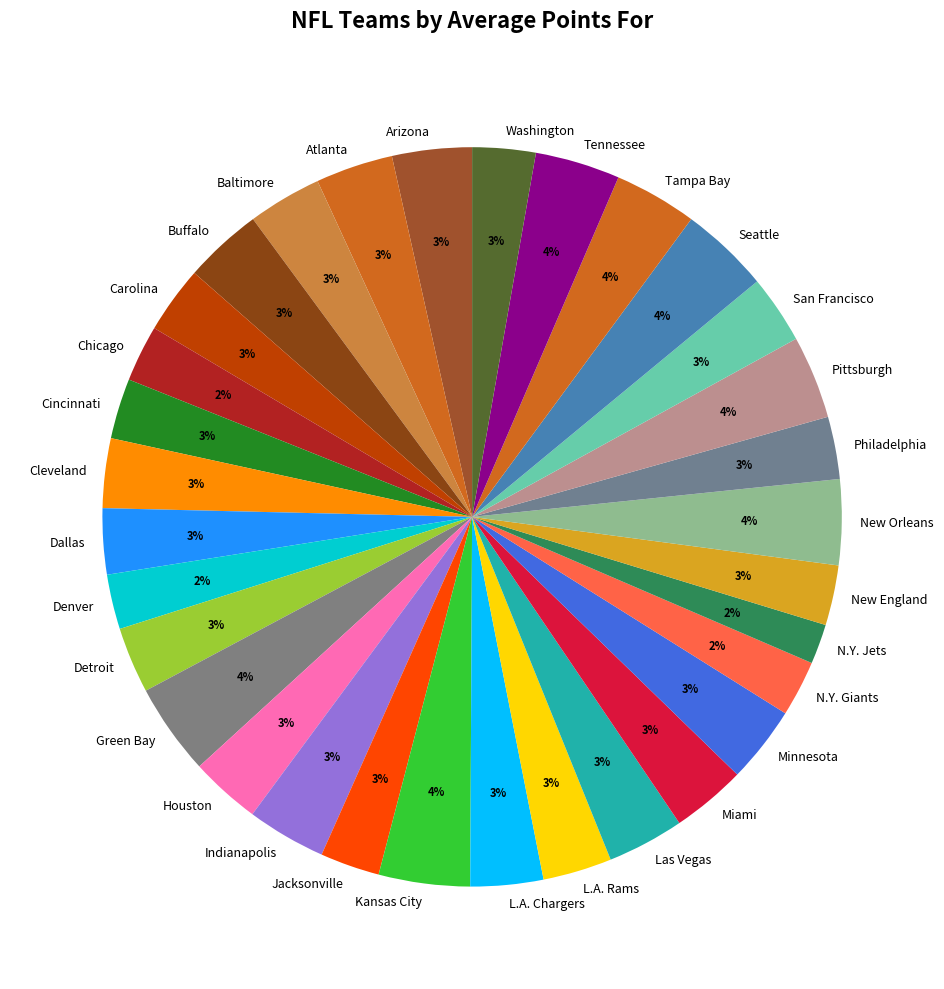

Is there a majority slice in this chart?

No